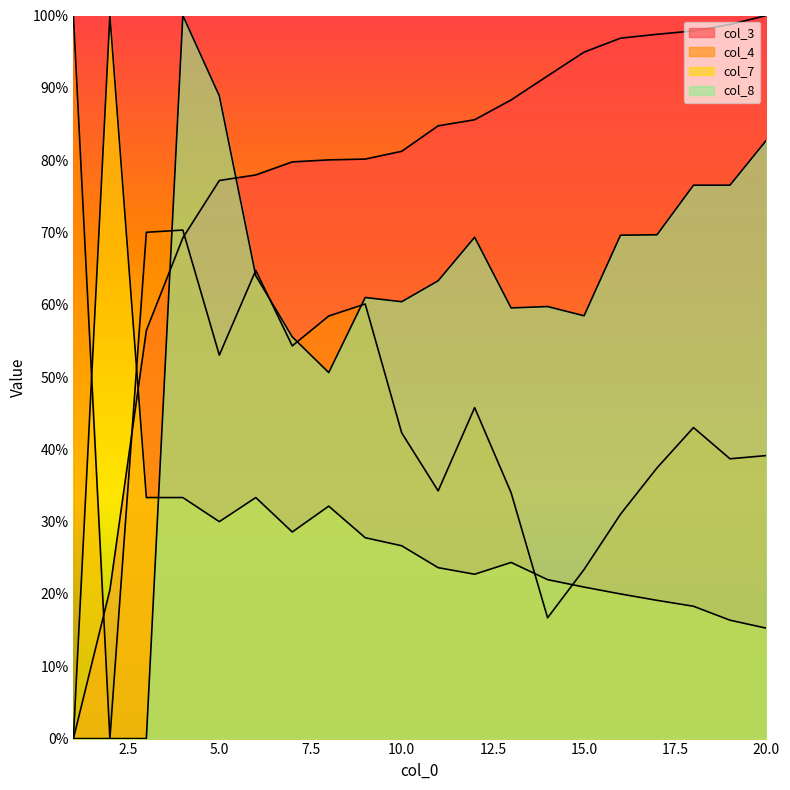

Between 1 and 12, which series saw the biggest shift?

col_3